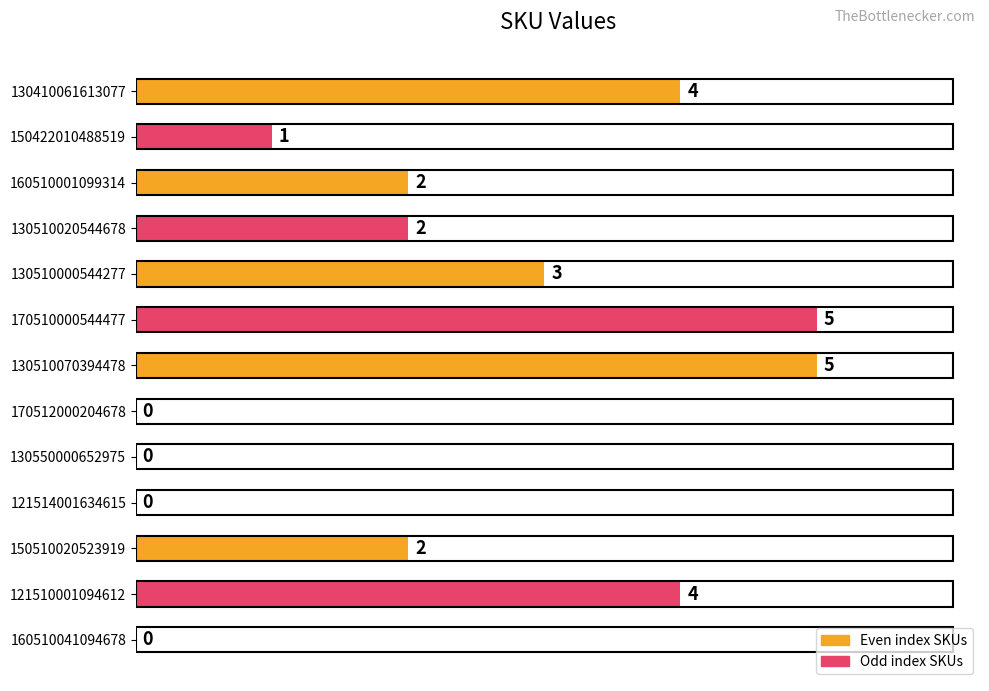

How many data points does each series have?

13